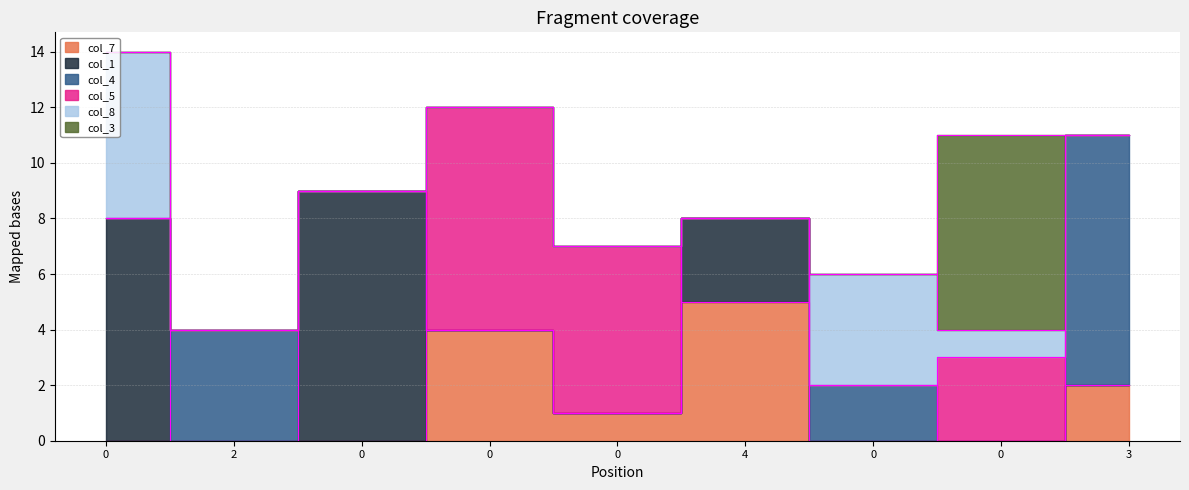

Rank the series at 0 from highest to lowest value.

col_1, col_8, col_7, col_4, col_5, col_3